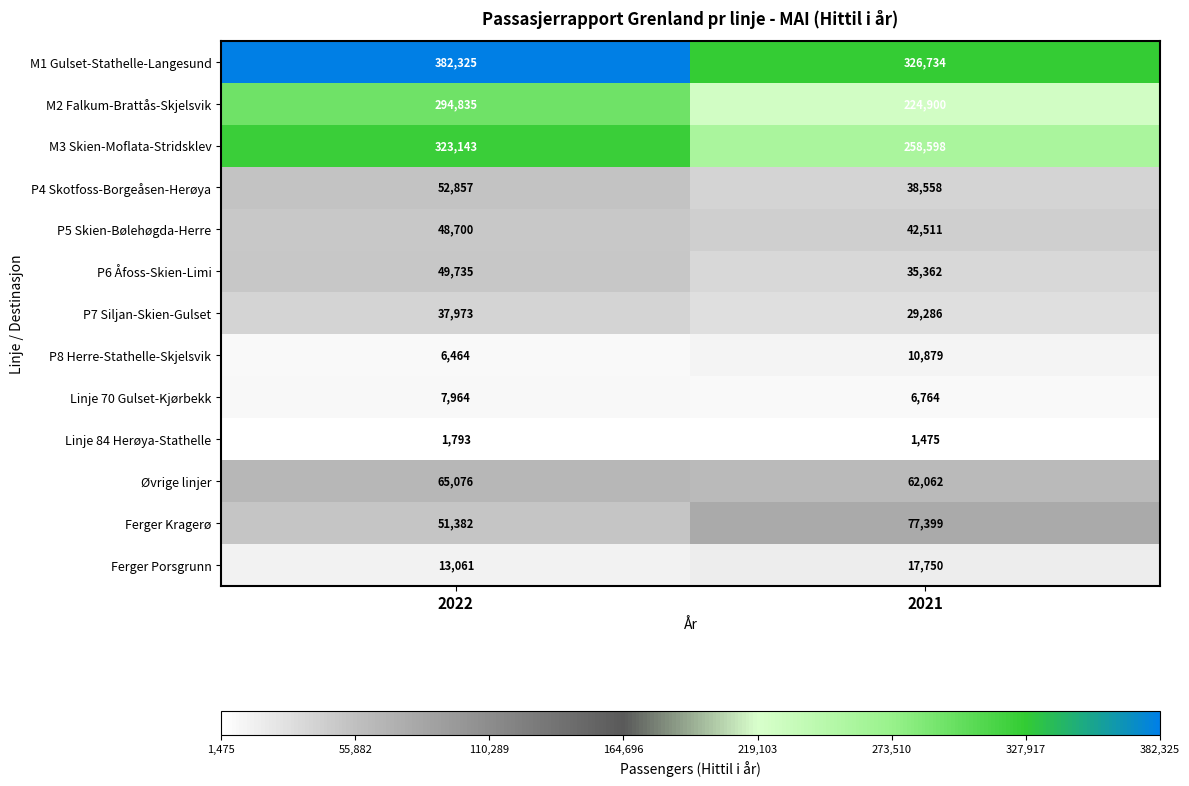

What is the difference between the maximum and minimum values in the M3 Skien-Moflata-Stridsklev series?

64545